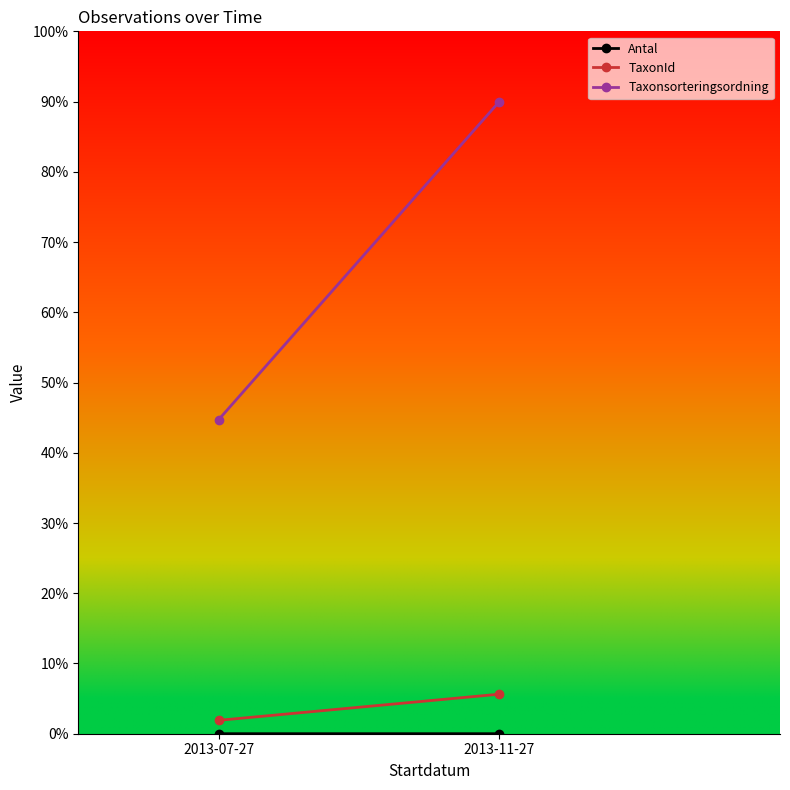

True or false: Antal has a value of 0.0 at 2013-07-27.

True